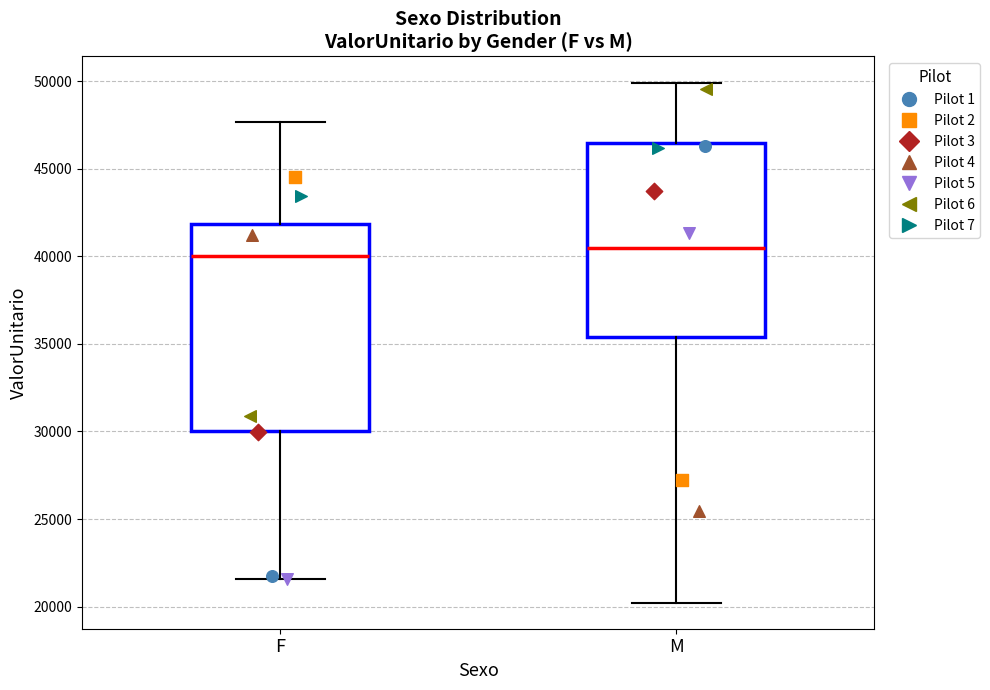

Which box is the tallest, from its lower edge to its upper edge?

F